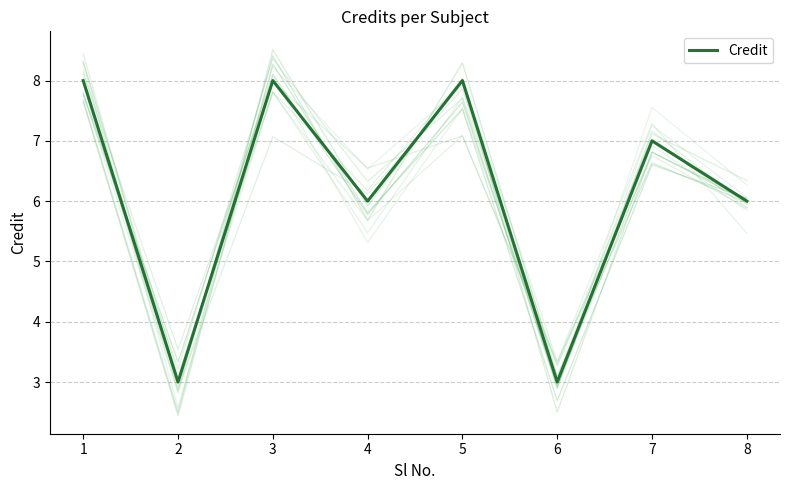

How many interior local valleys (lower than both neighbors) does the data have?

3